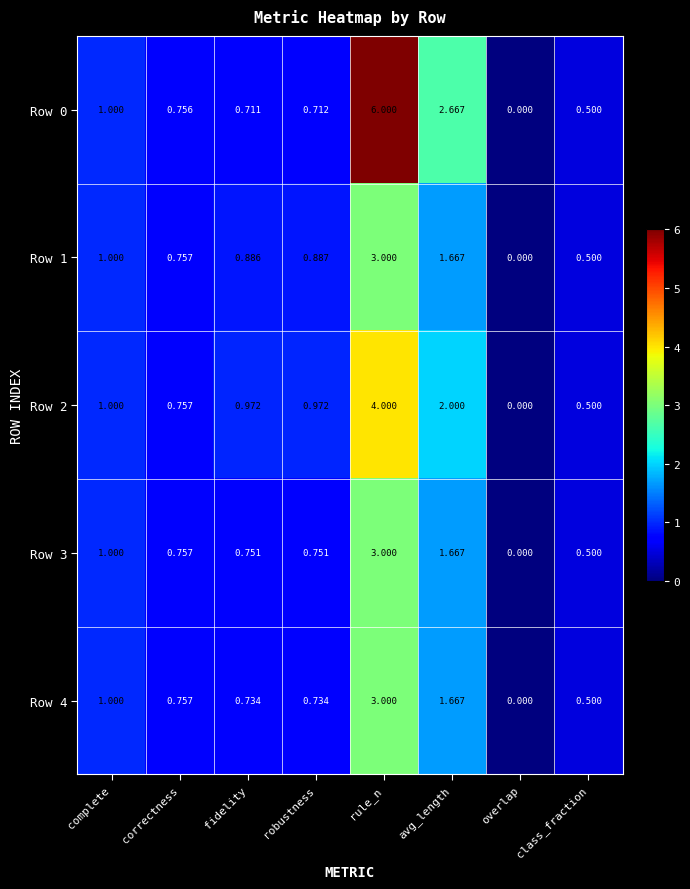

Which series has the largest range (max minus min)?

Row 0